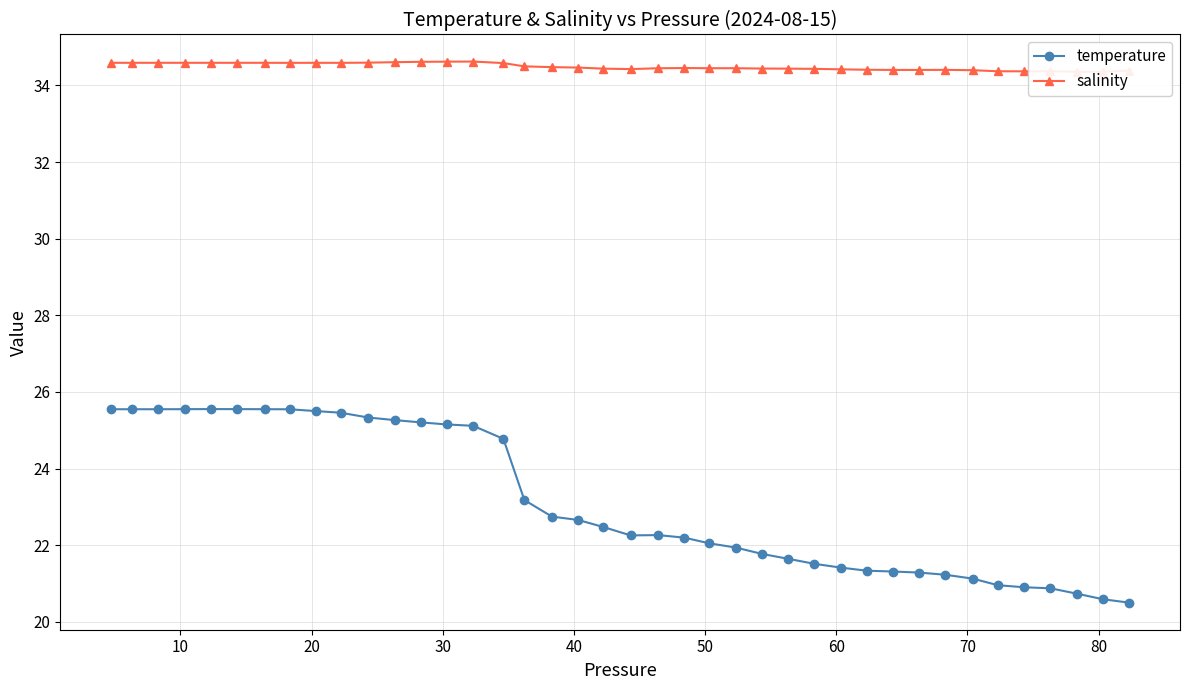

What is the maximum value for temperature?

25.6